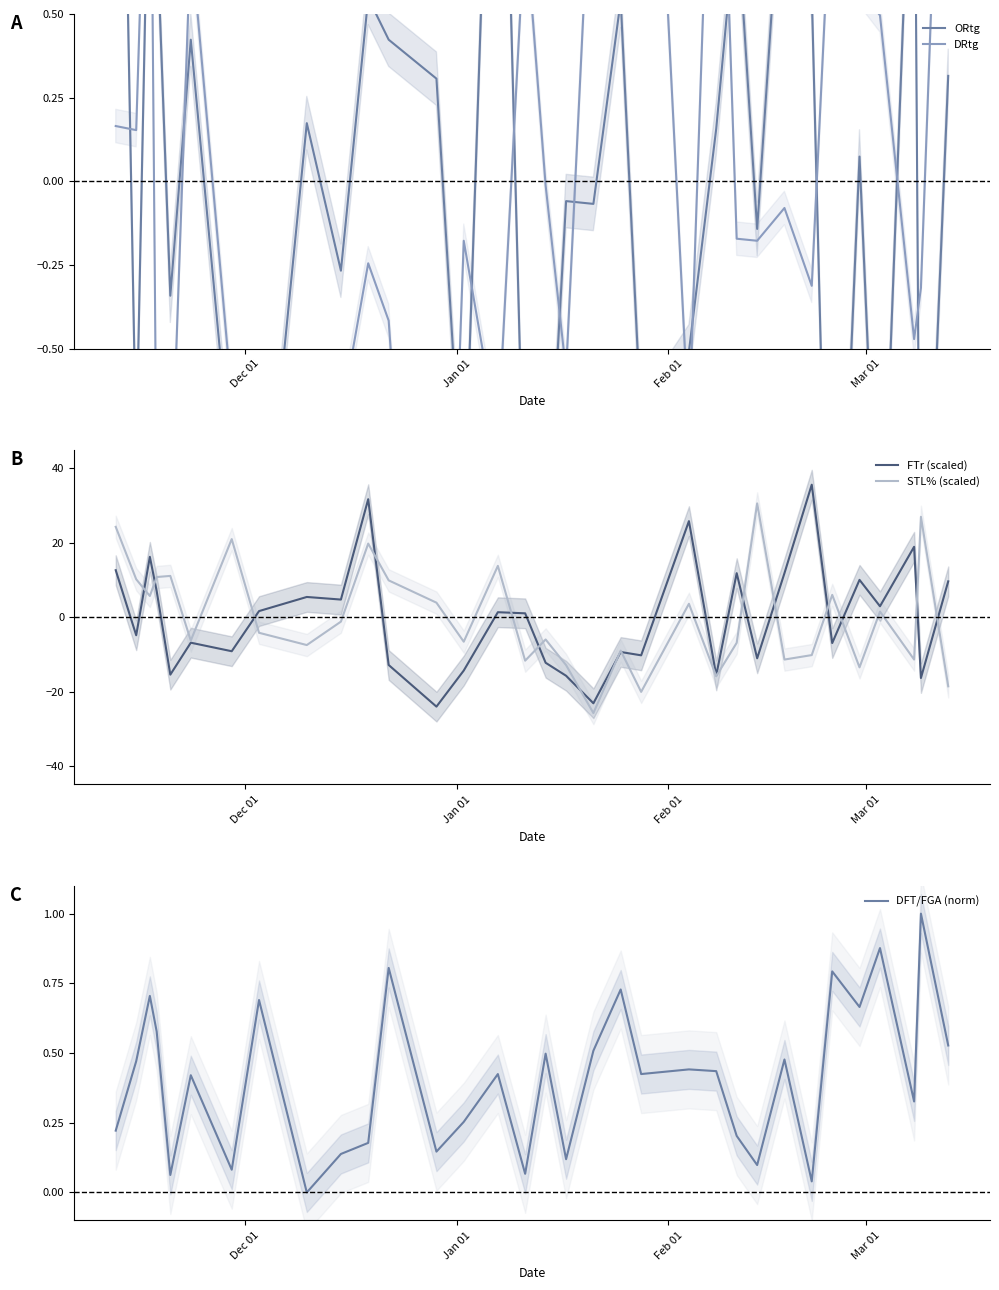

True or false: DRtg and STL% (scaled) intersect in this chart.

True